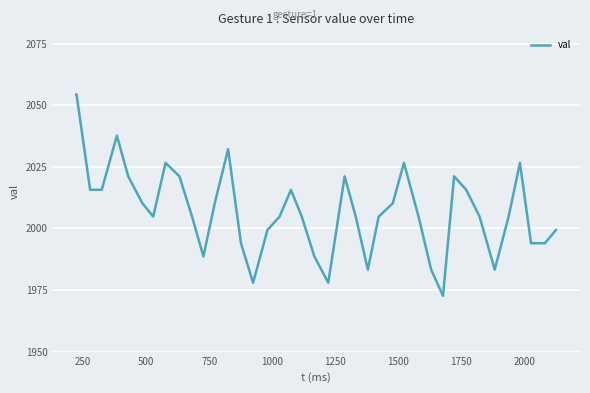

How many lines are shown in the chart?

1